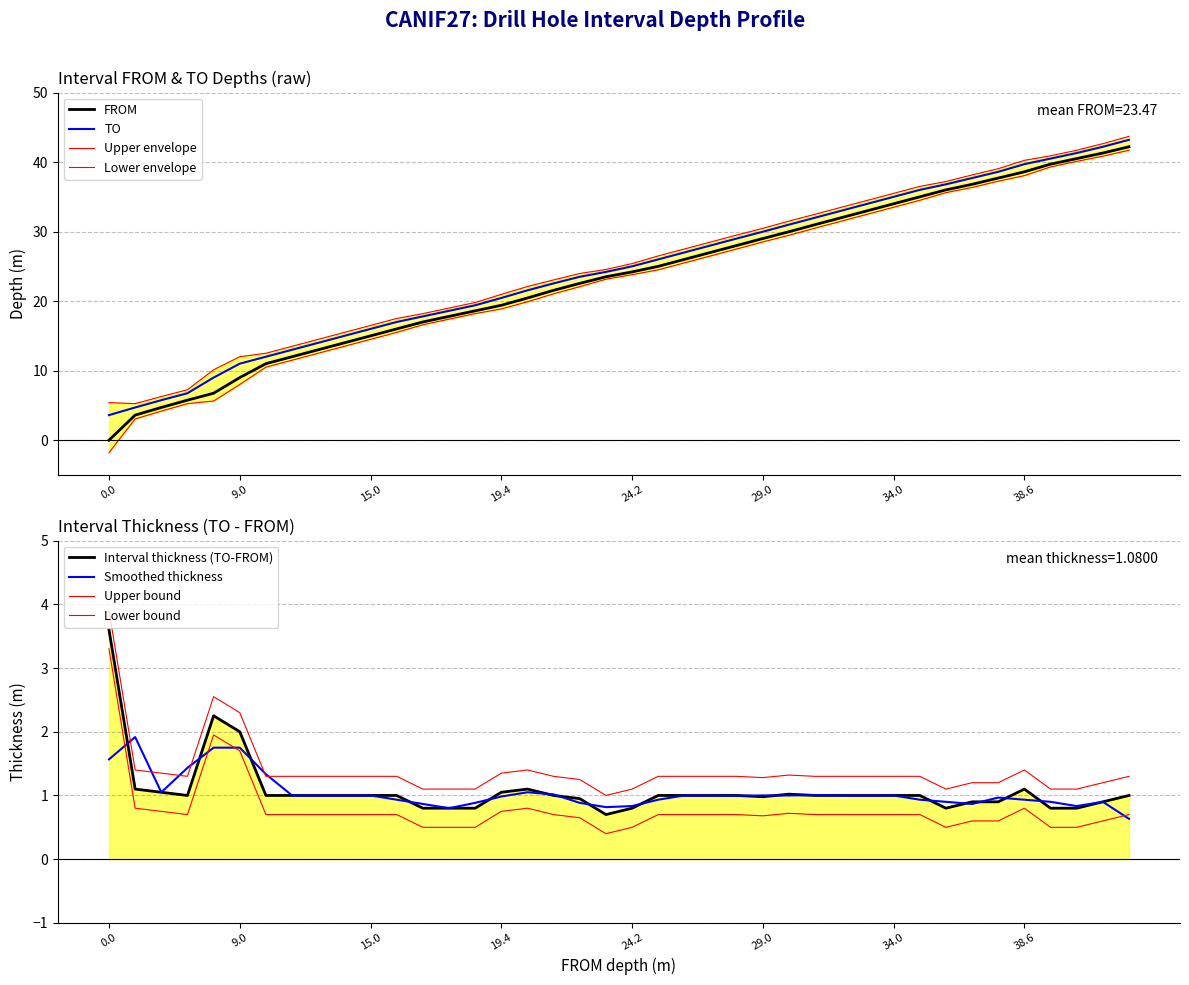

At how many categories does at least one series exceed 6?

37